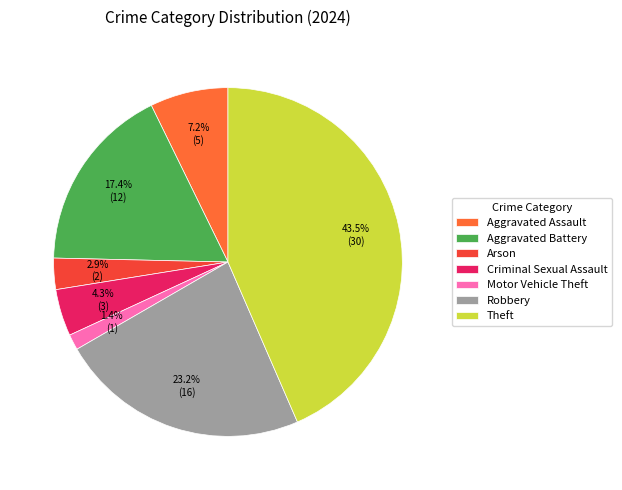

Which slice is the largest?

Theft